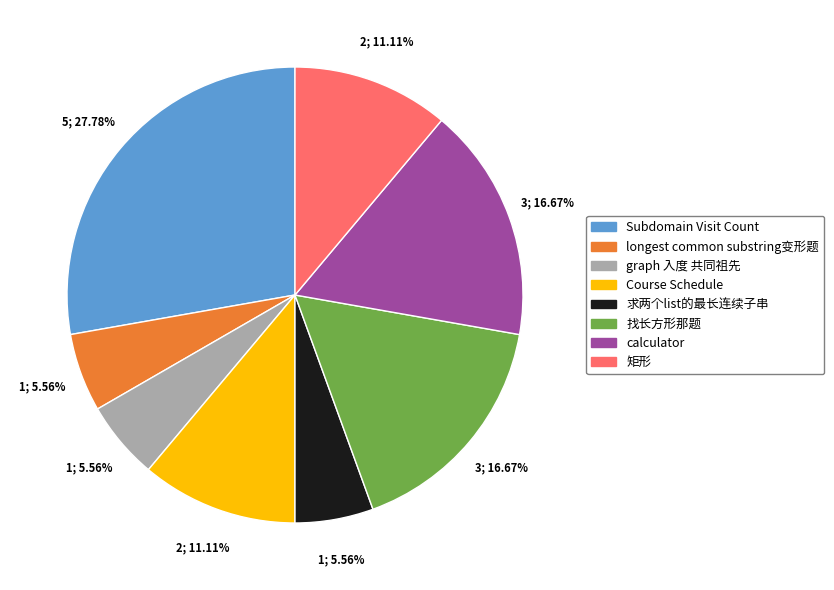

Which has a higher value, 矩形 or Subdomain Visit Count?

Subdomain Visit Count